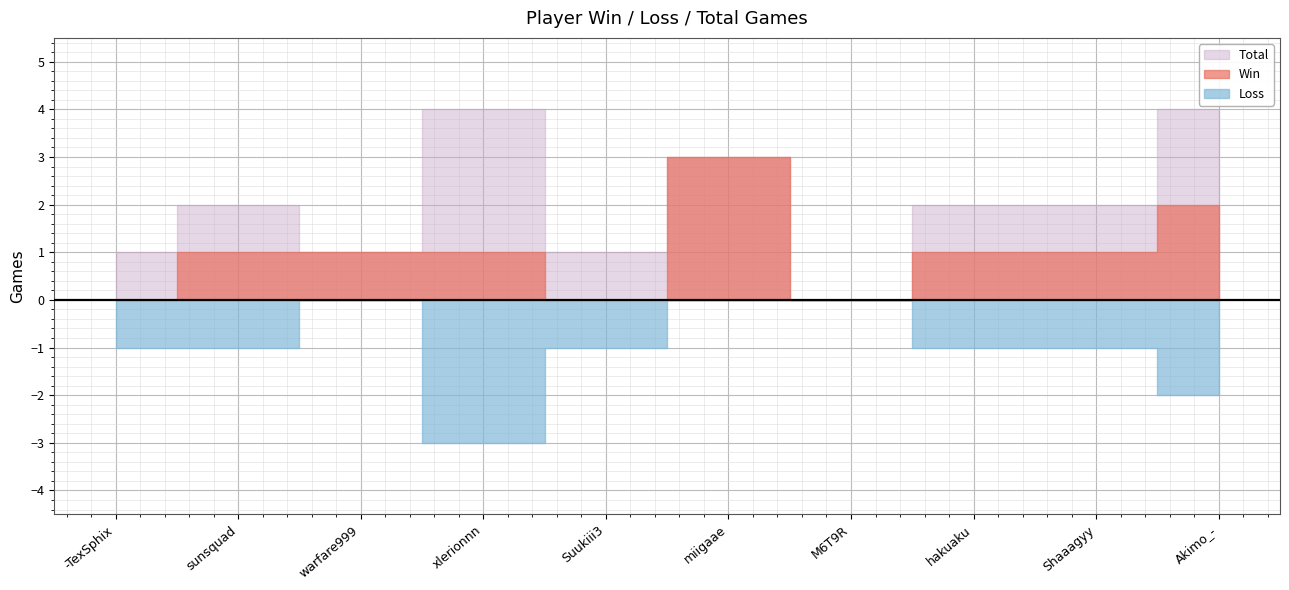

How many values in the Win series exceed 1?

2